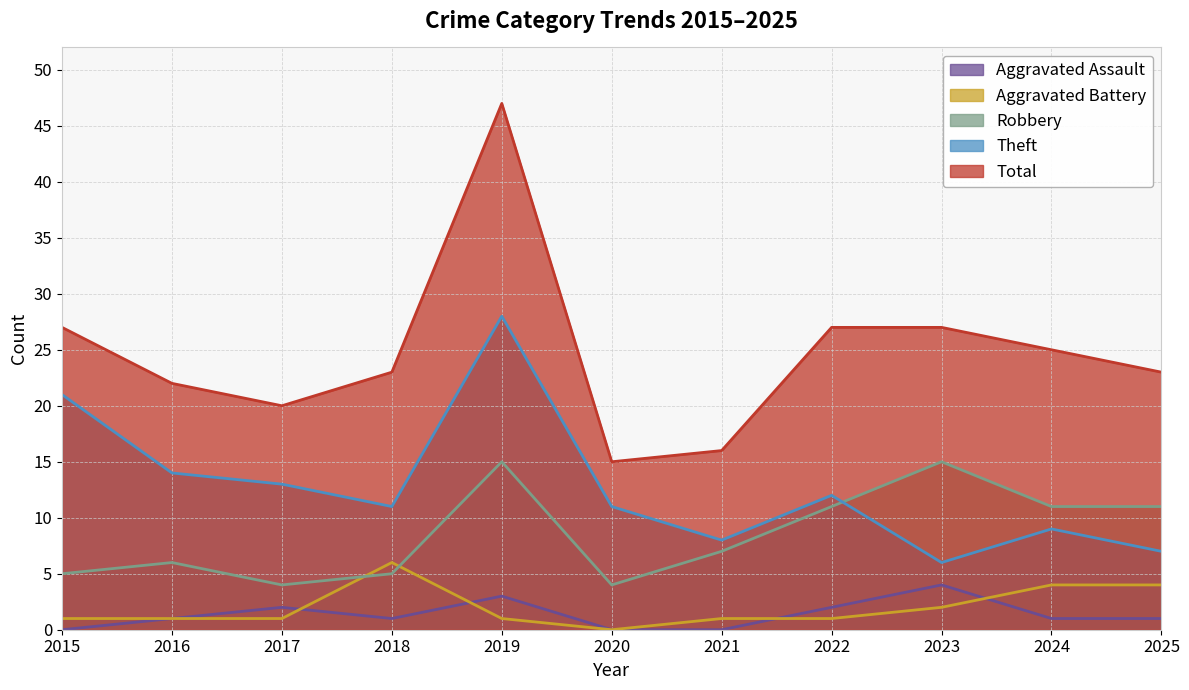

Between which two adjacent categories do Aggravated Battery and Aggravated Assault first intersect?

2017 and 2018